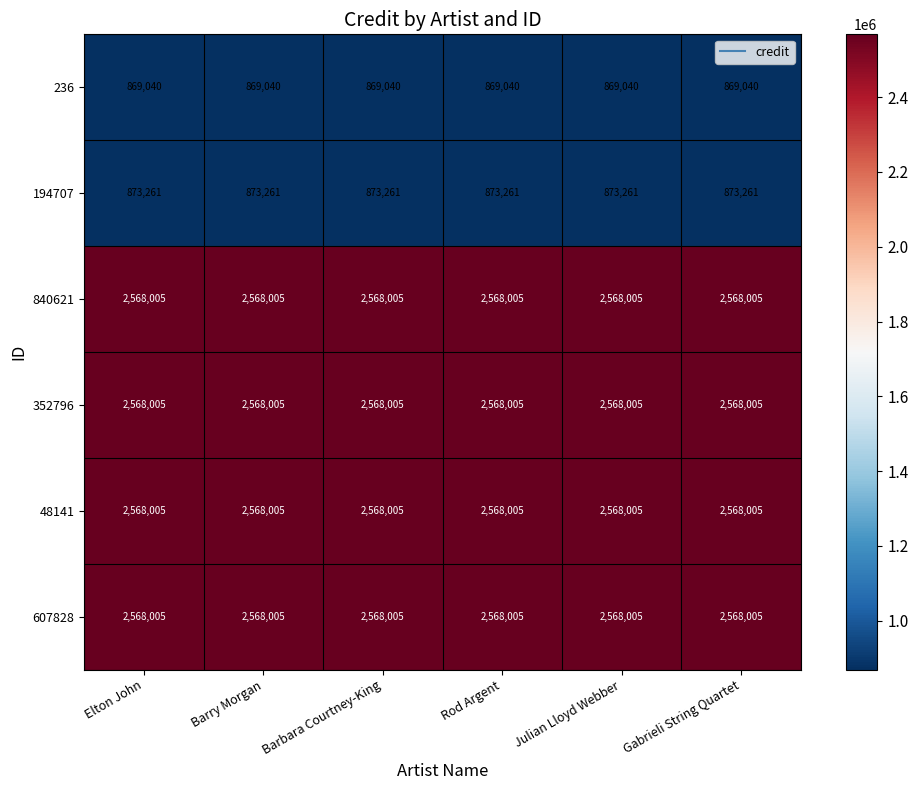

What is the spread (max minus min) of values at Barbara Courtney-King?

1698965